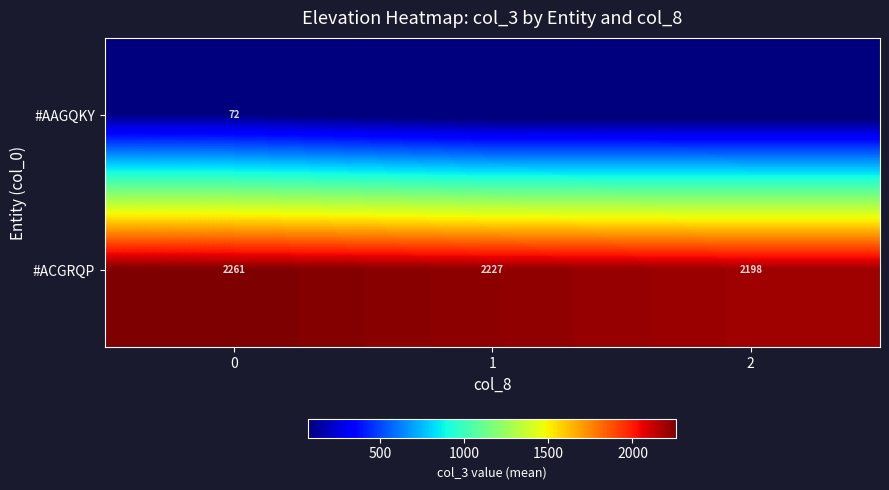

List the labels in order of #ACGRQP value, largest first.

0, 1, 2